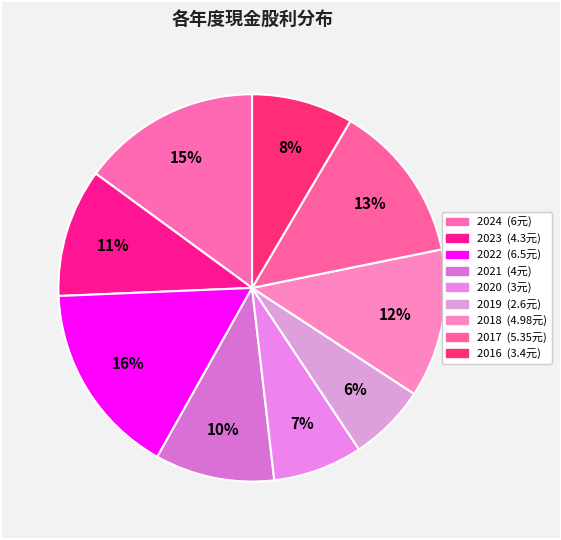

Does any single category account for the majority?

No